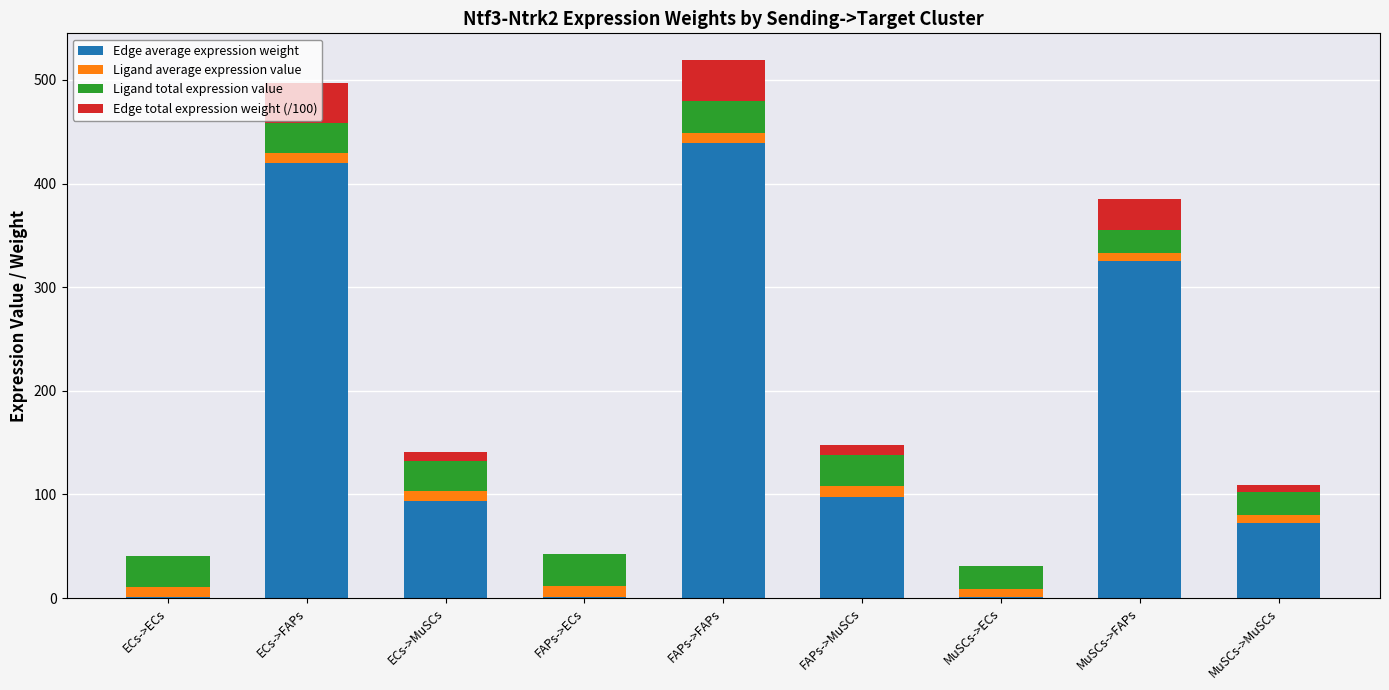

The Ligand total expression value series shows 47.8 at FAPs->FAPs. True or false?

False